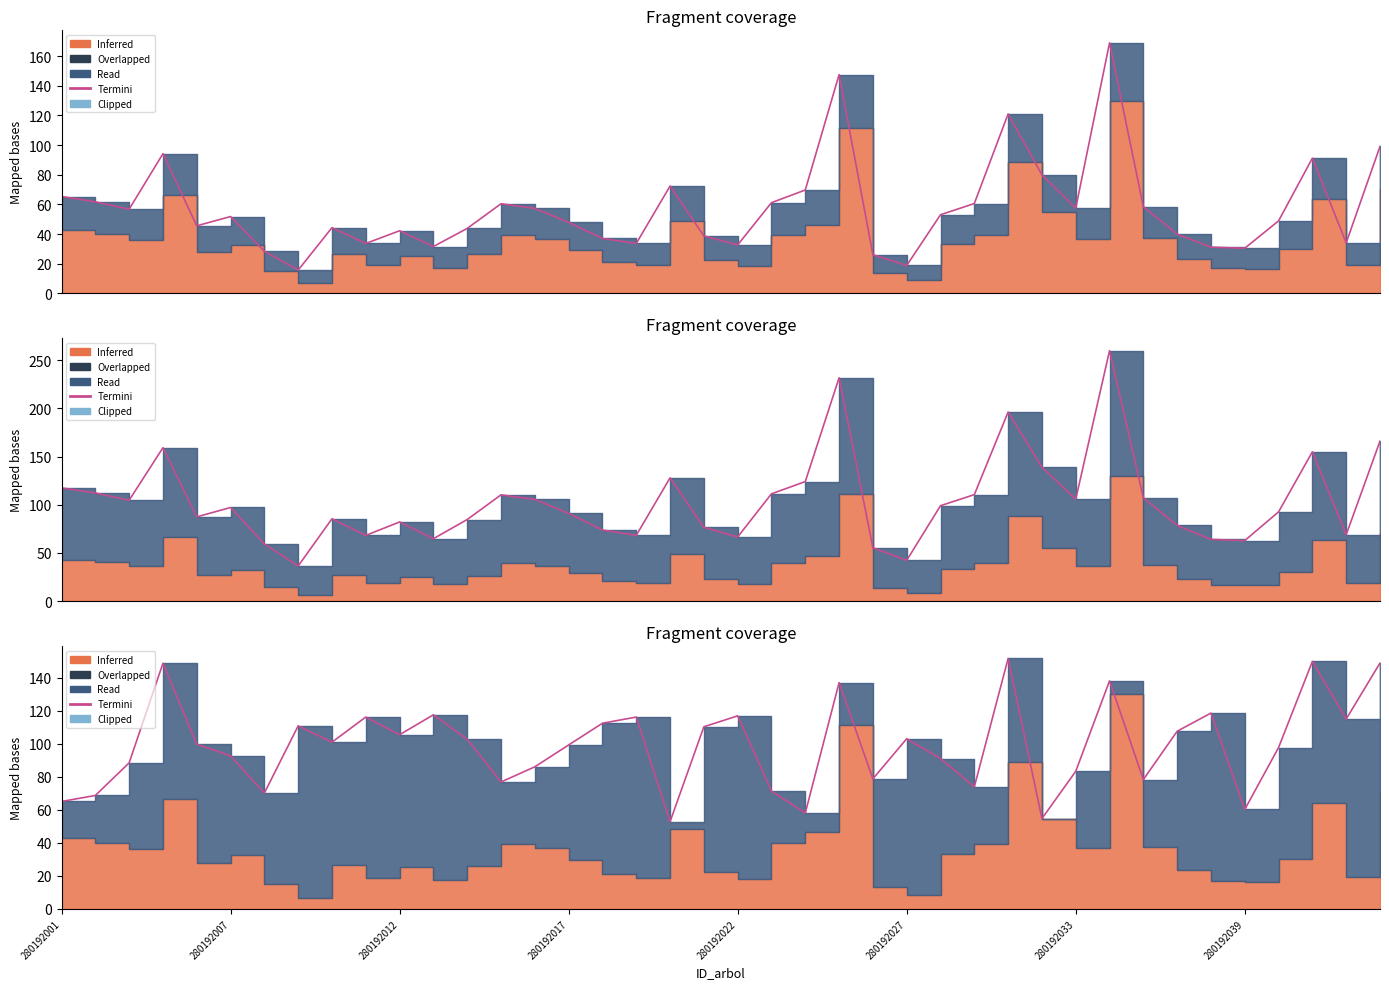

How many values exceed 100?

20